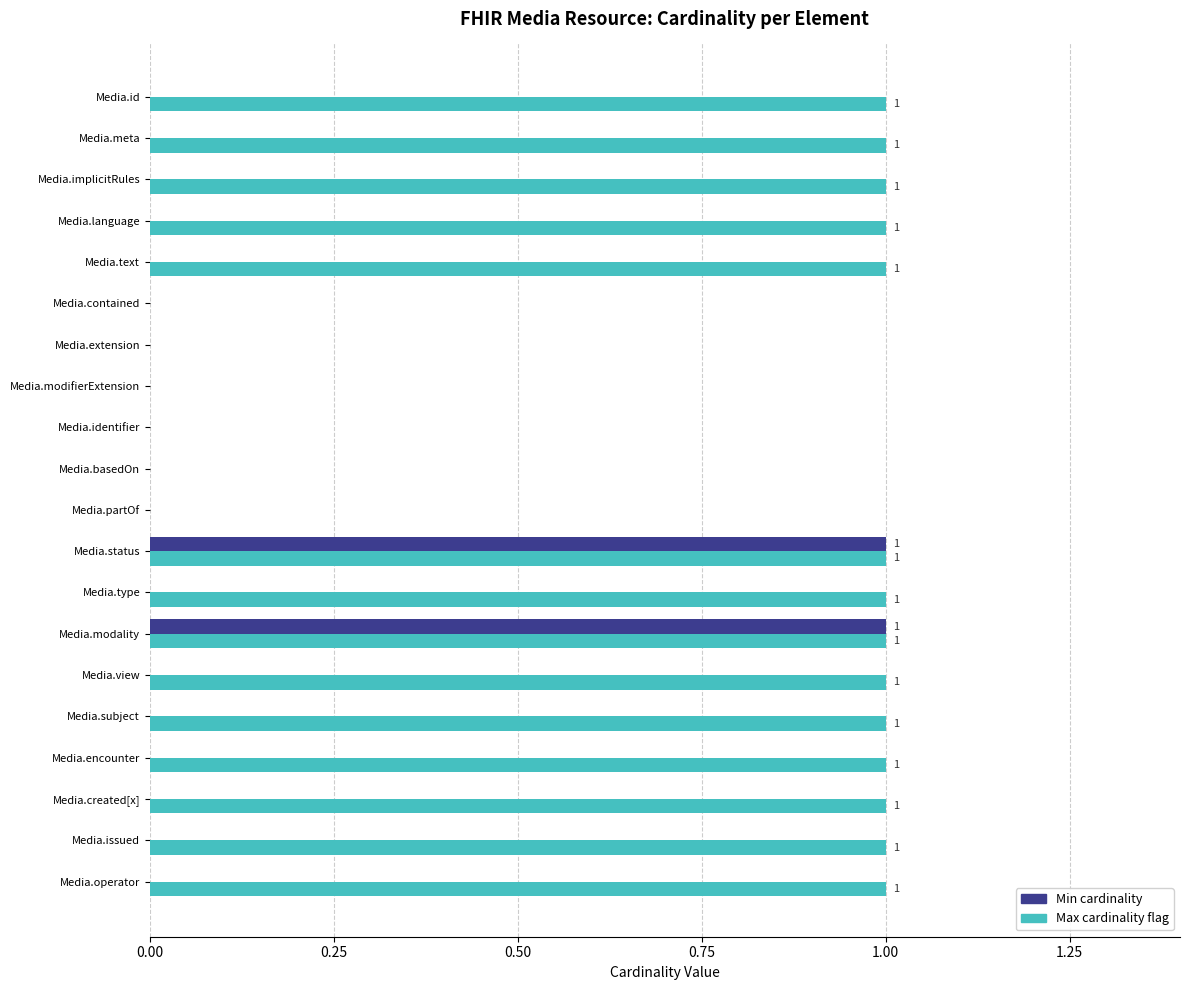

Which series has the largest total across all categories?

Max cardinality flag